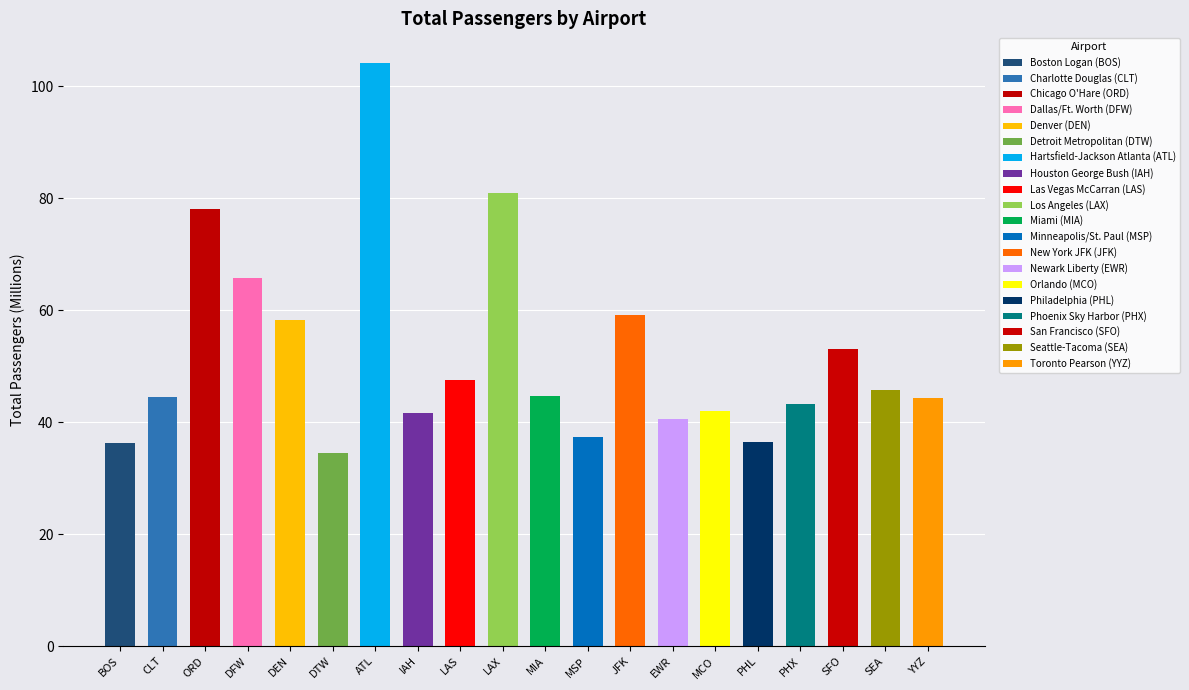

List the labels in order of value, largest first.

Hartsfield-Jackson Atlanta (ATL), Los Angeles (LAX), Chicago O'Hare (ORD), Dallas/Ft. Worth (DFW), New York JFK (JFK), Denver (DEN), San Francisco (SFO), Las Vegas McCarran (LAS), Seattle-Tacoma (SEA), Miami (MIA), Charlotte Douglas (CLT), Toronto Pearson (YYZ), Phoenix Sky Harbor (PHX), Orlando (MCO), Houston George Bush (IAH), Newark Liberty (EWR), Minneapolis/St. Paul (MSP), Philadelphia (PHL), Boston Logan (BOS), Detroit Metropolitan (DTW)